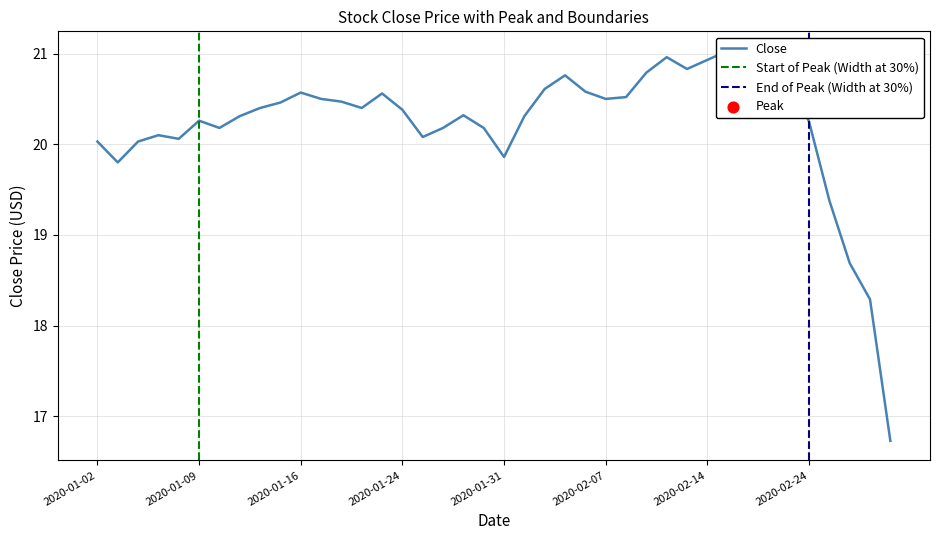

Which has a higher value, 2020-01-30 or 2020-02-10?

2020-02-10